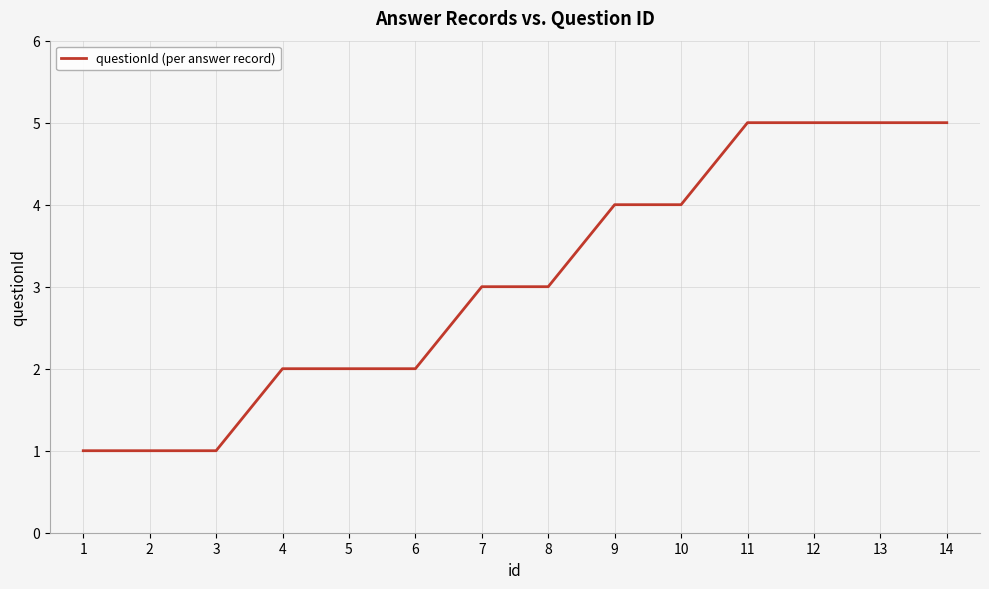

What is the maximum value shown in the chart?

5